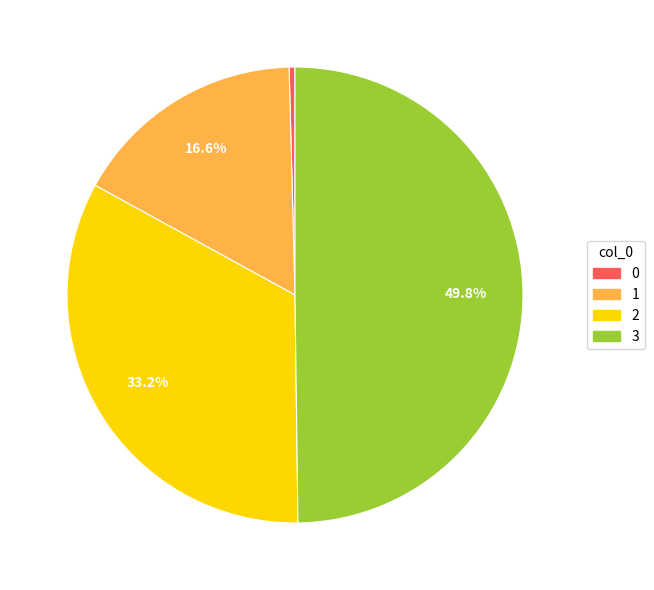

To the nearest percent, what is the difference between the 1 and 0 slice percentages?

17%